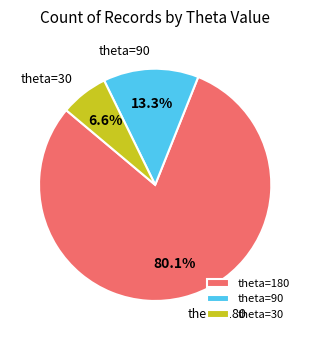

To the nearest percent, what portion does theta=180 represent?

80%